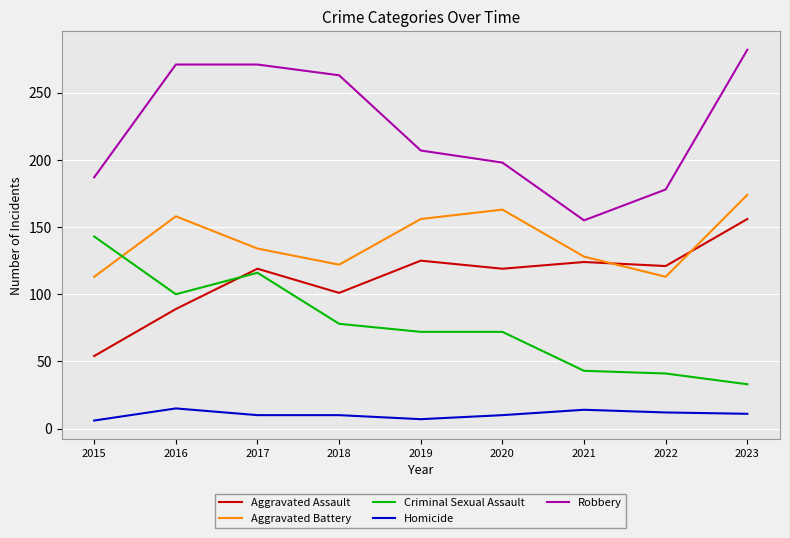

Which series has the largest total across all categories?

Robbery